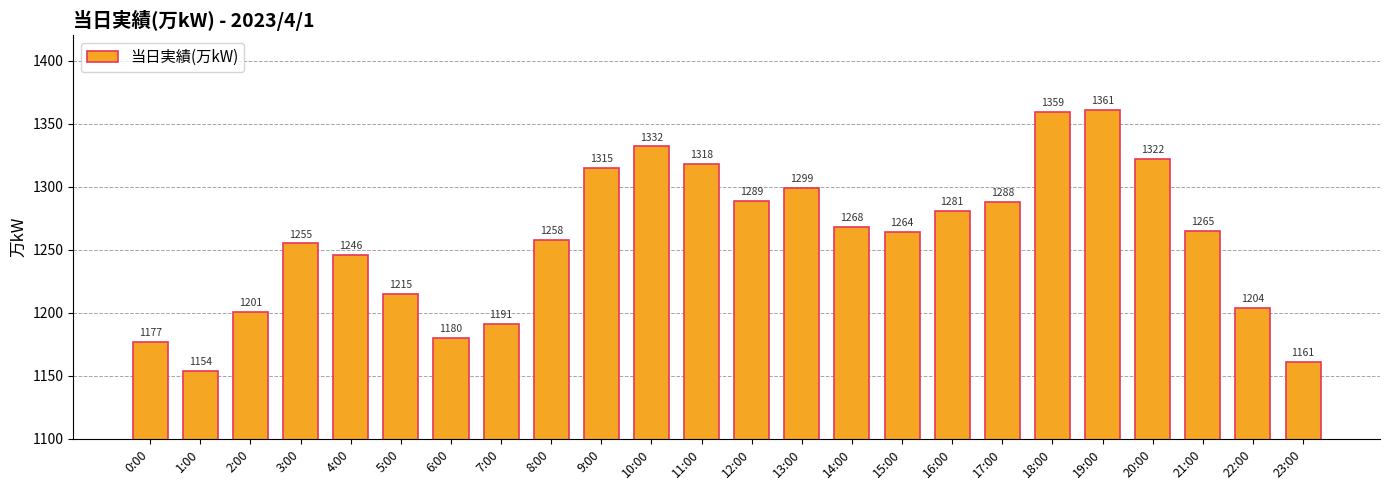

Reading left to right, list all the values displayed in this chart.

0:00=1177	1:00=1154	2:00=1201	3:00=1255	4:00=1246	5:00=1215	6:00=1180	7:00=1191	8:00=1258	9:00=1315	10:00=1332	11:00=1318	12:00=1289	13:00=1299	14:00=1268	15:00=1264	16:00=1281	17:00=1288	18:00=1359	19:00=1361	20:00=1322	21:00=1265	22:00=1204	23:00=1161